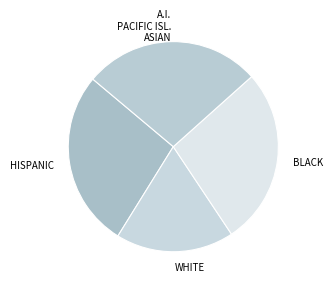

Which slice is the smallest?

WHITE